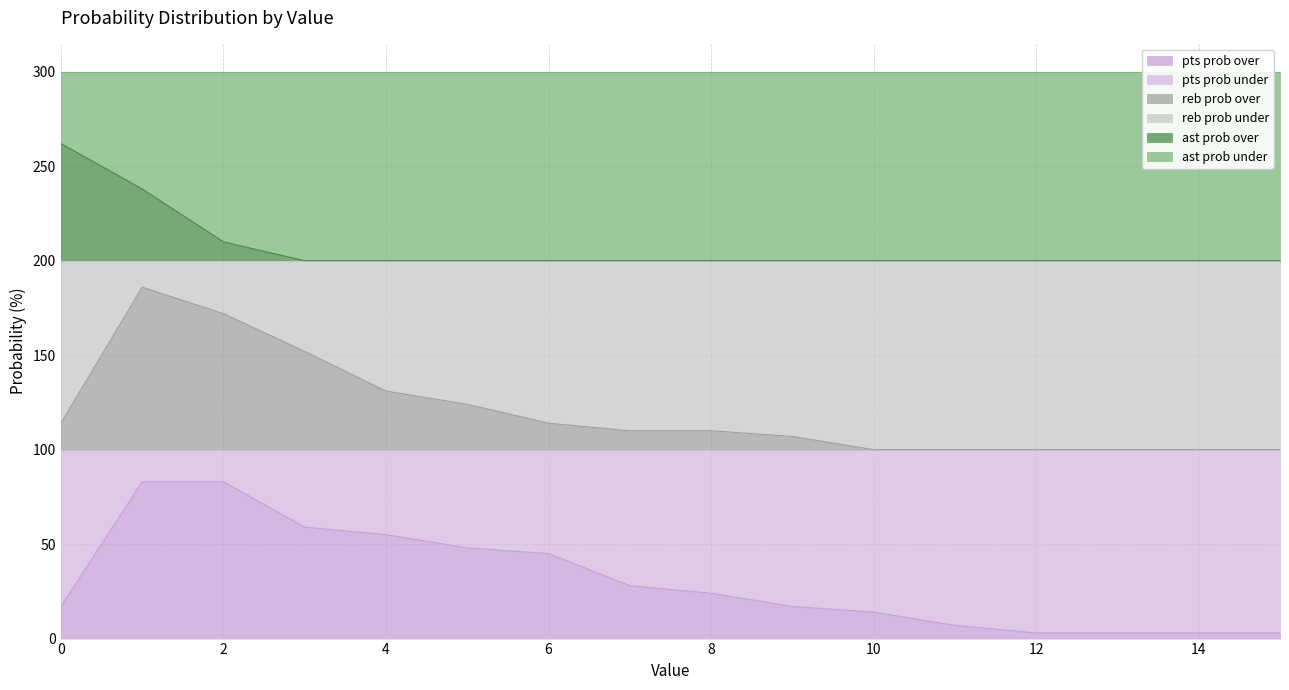

Where is ast prob over nearest to the value 231?

1